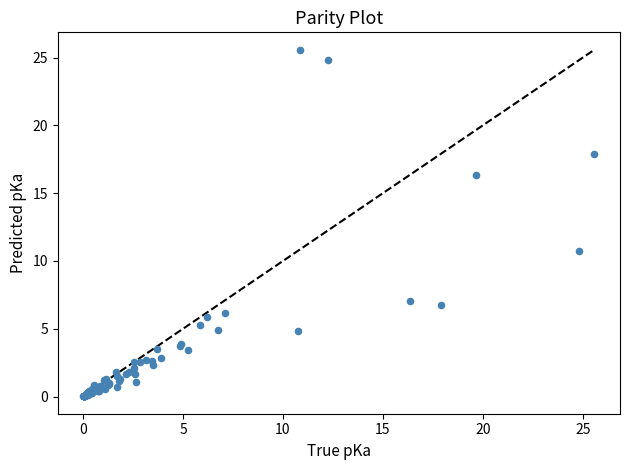

What Y value in the scatter plot is closest to 12?

10.8